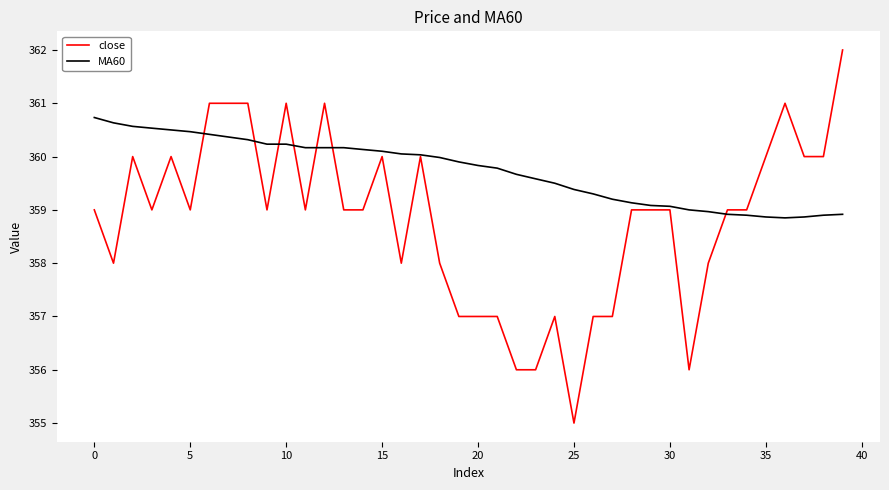

Which series ends up on top after the final intersection of MA60 and close?

close